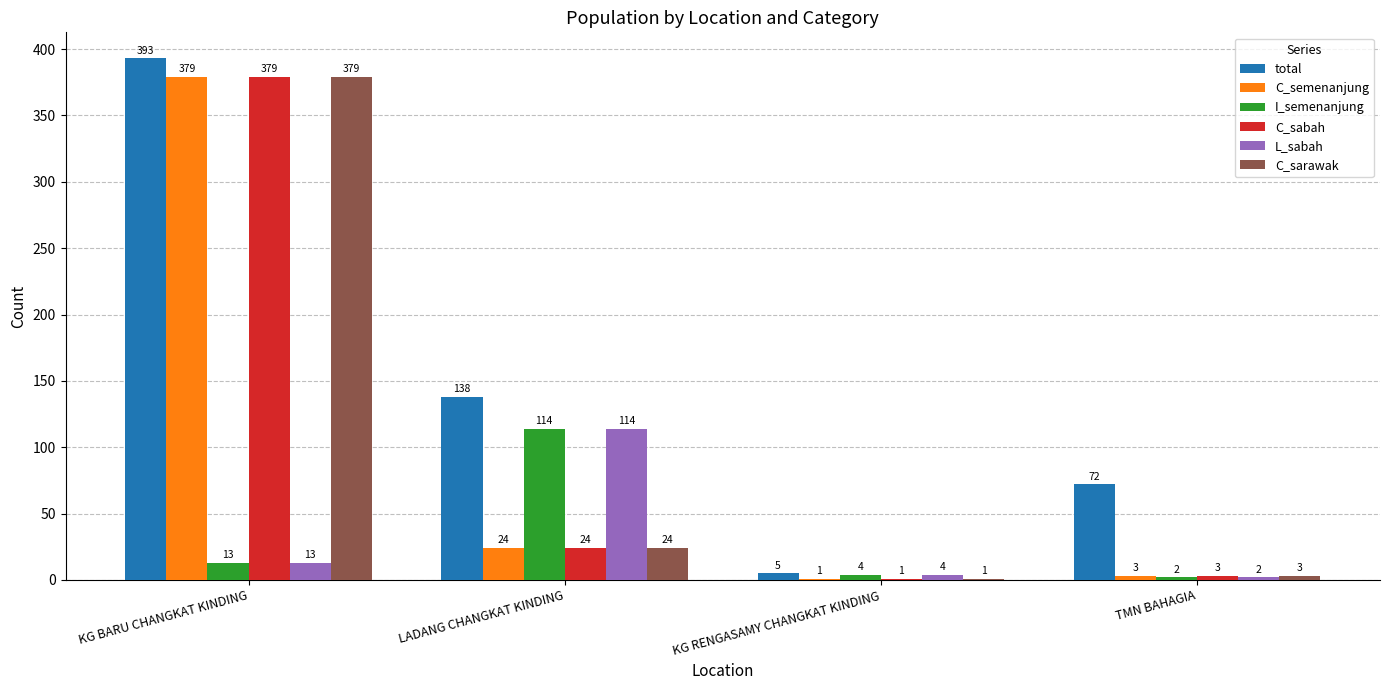

What is the maximum value for I_semenanjung?

114